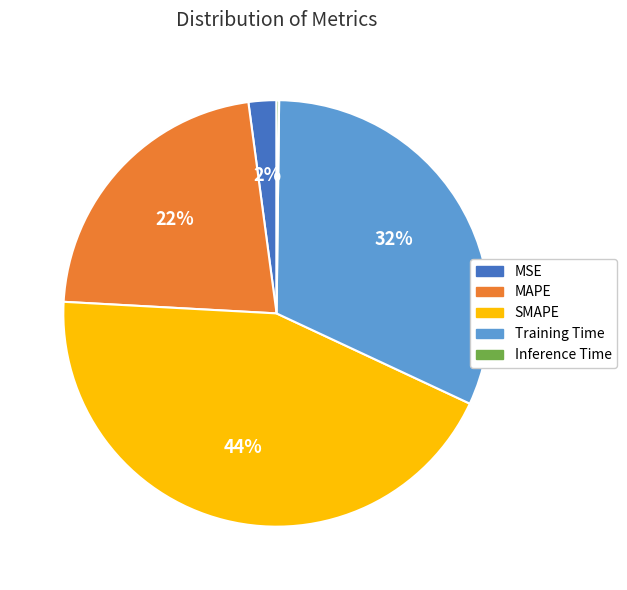

Which category has the biggest portion of the pie?

SMAPE